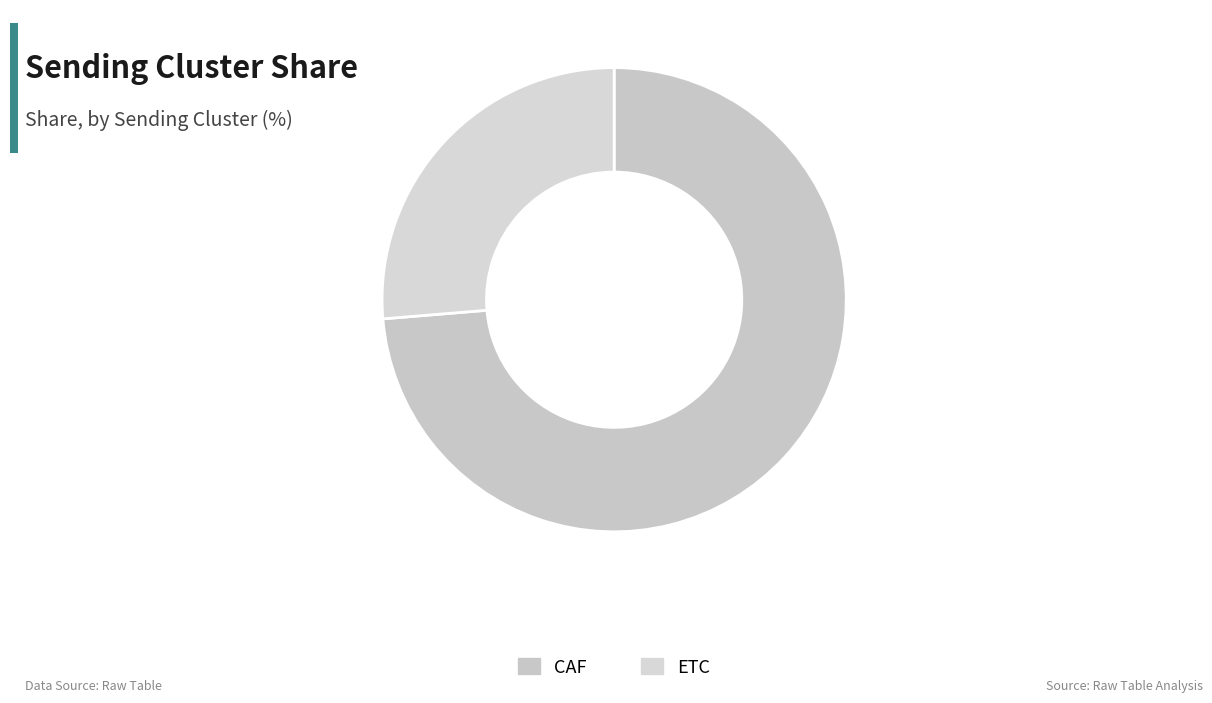

Rank the categories by value from highest to lowest.

CAF, ETC